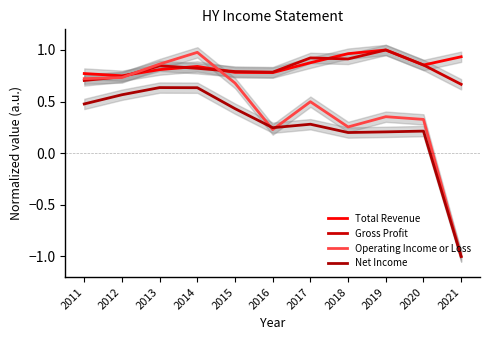

How many lines are shown in the chart?

4